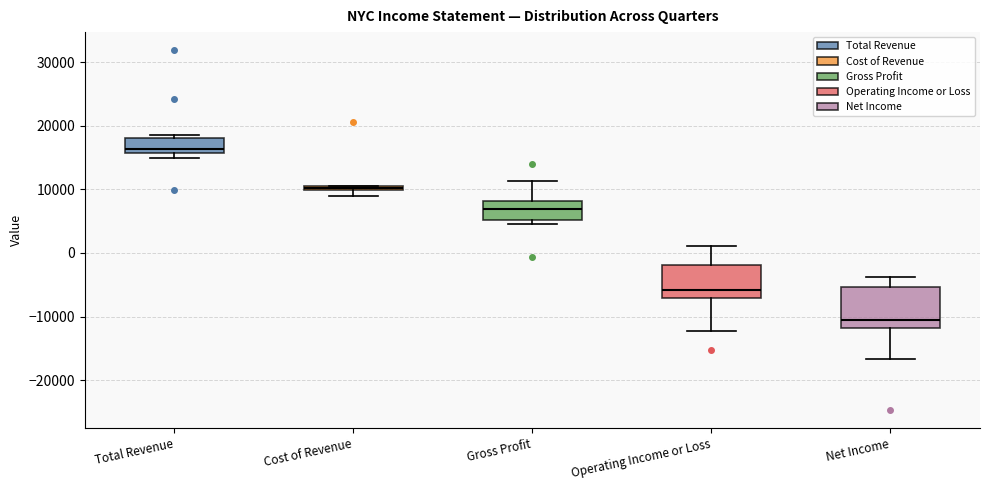

Comparing the boxes themselves (not the whiskers), which one is the tallest?

Net Income